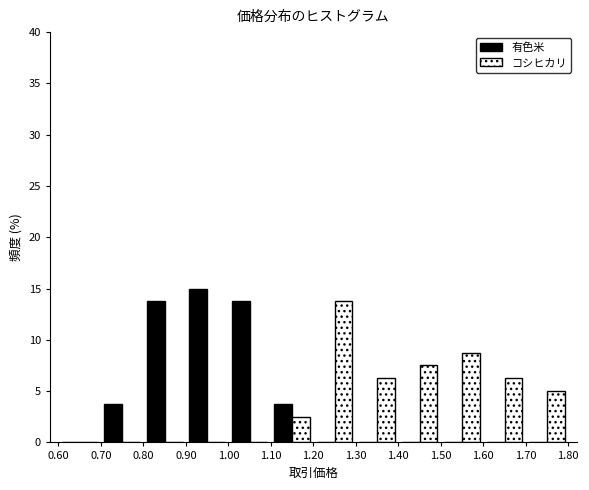

Reading left to right, list every range on the x-axis with the height of the bar of each series over it. The values are not printed on the chart, so give them approximately, as read against the axis.

0.60 to 0.70: 有色米=0	コシヒカリ=0
0.70 to 0.80: 有色米=4.0	コシヒカリ=0
0.80 to 0.90: 有色米=14.0	コシヒカリ=0
0.90 to 1.00: 有色米=15.0	コシヒカリ=0
1.00 to 1.10: 有色米=14.0	コシヒカリ=0
1.10 to 1.20: 有色米=4.0	コシヒカリ=2.5
1.20 to 1.30: 有色米=0	コシヒカリ=14.0
1.30 to 1.40: 有色米=0	コシヒカリ=6.5
1.40 to 1.50: 有色米=0	コシヒカリ=7.5
1.50 to 1.60: 有色米=0	コシヒカリ=9.0
1.60 to 1.70: 有色米=0	コシヒカリ=6.5
1.70 to 1.80: 有色米=0	コシヒカリ=5.0